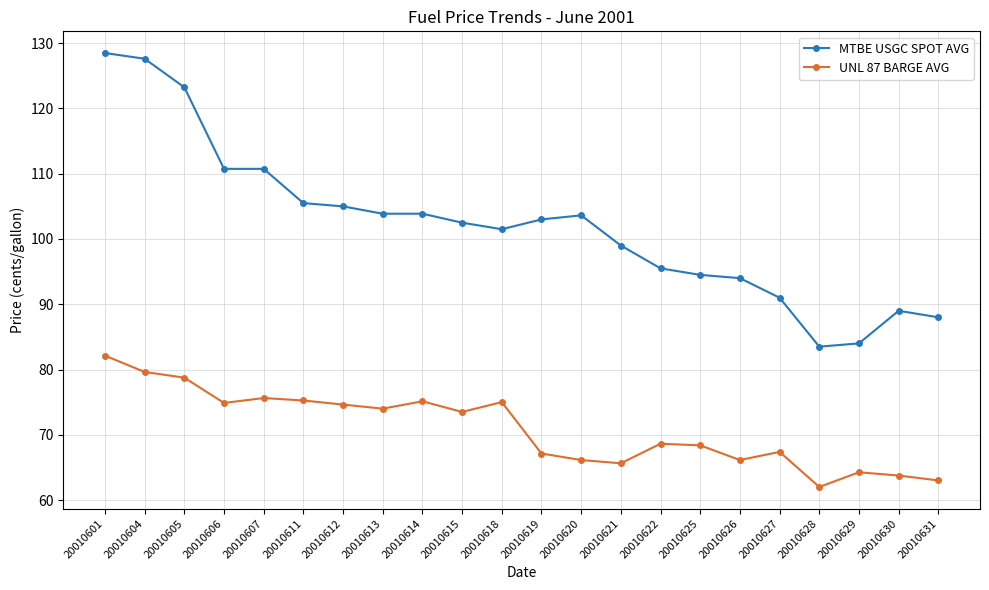

Which series changed the most between 20010611 and 20010613?

MTBE USGC SPOT AVG